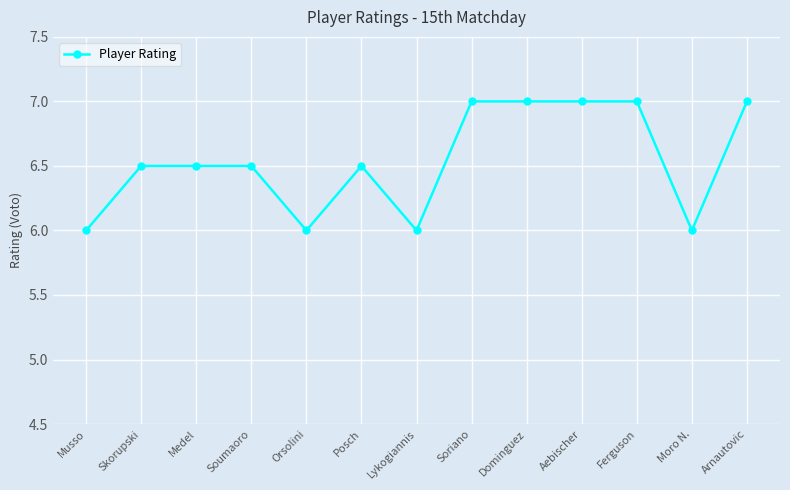

What is the maximum value shown in the chart?

7.0